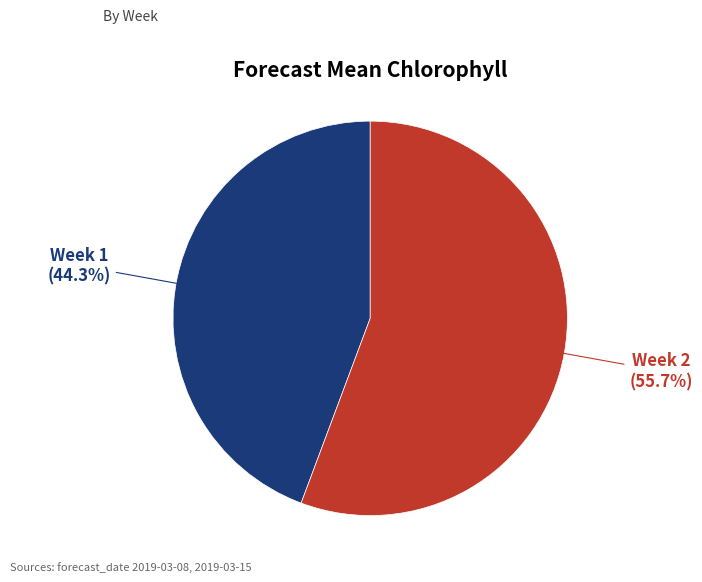

To the nearest percent, what is the average slice percentage?

50%